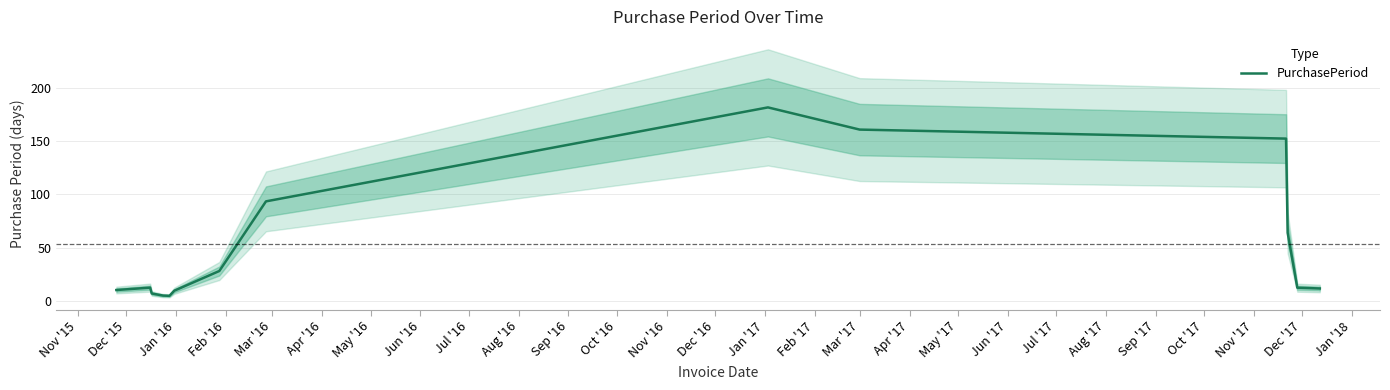

How many values exceed 12?

8